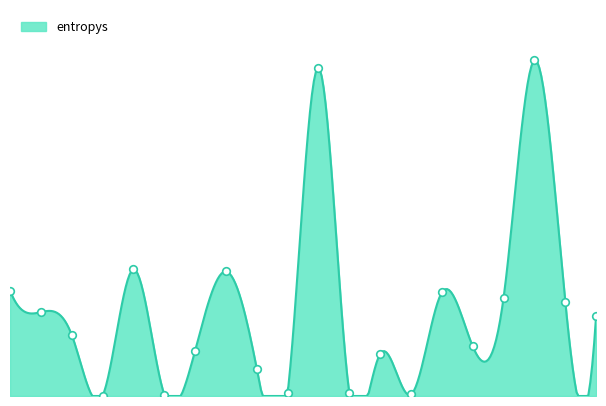

Which has a higher value, 667 or 518?

667